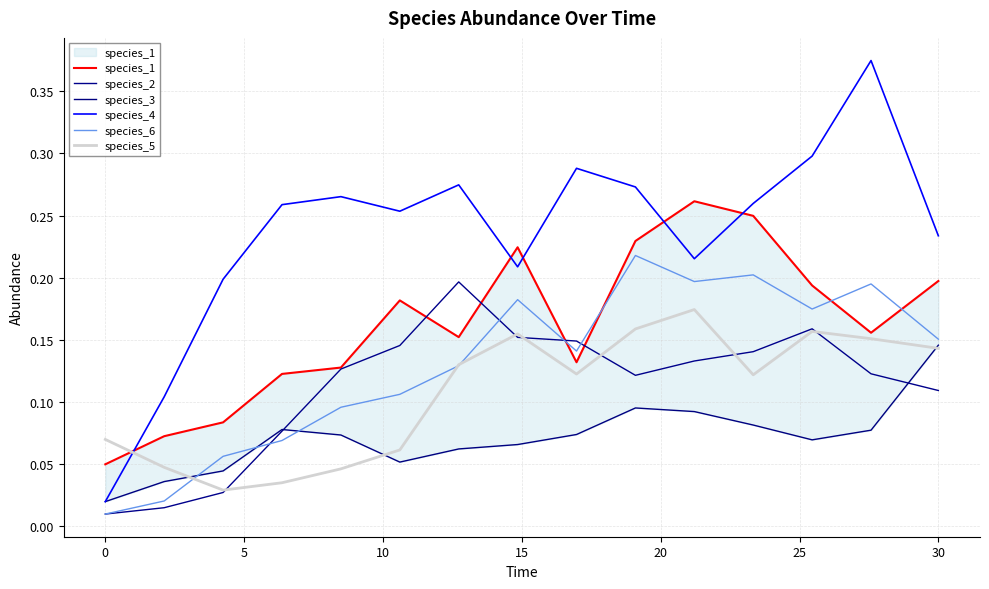

Reading left to right, what are all the values shown in this chart?

species_1: 0.1	0.1	0.1	0.1	0.1	0.2	0.2	0.2	0.1	0.2	0.3	0.2	0.2	0.2	0.2
species_2: 0.0	0.0	0.0	0.1	0.1	0.1	0.2	0.2	0.1	0.1	0.1	0.1	0.2	0.1	0.1
species_3: 0.0	0.0	0.0	0.1	0.1	0.1	0.1	0.1	0.1	0.1	0.1	0.1	0.1	0.1	0.1
species_4: 0.0	0.1	0.2	0.3	0.3	0.3	0.3	0.2	0.3	0.3	0.2	0.3	0.3	0.4	0.2
species_6: 0.0	0.0	0.1	0.1	0.1	0.1	0.1	0.2	0.1	0.2	0.2	0.2	0.2	0.2	0.2
species_5: 0.1	0.0	0.0	0.0	0.0	0.1	0.1	0.2	0.1	0.2	0.2	0.1	0.2	0.2	0.1